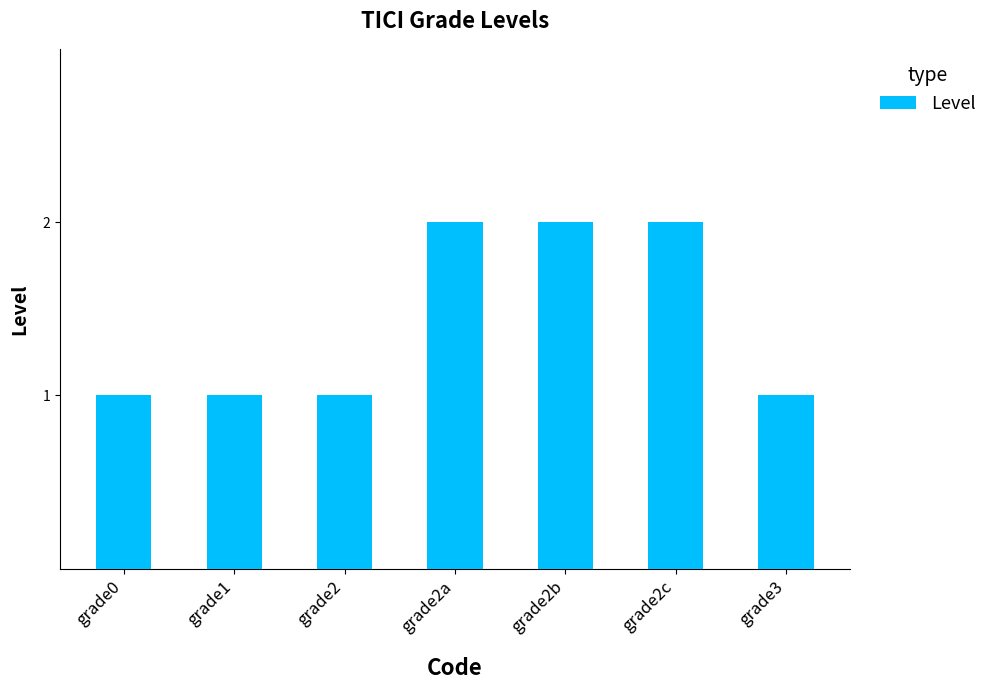

How many bars are there in total?

7